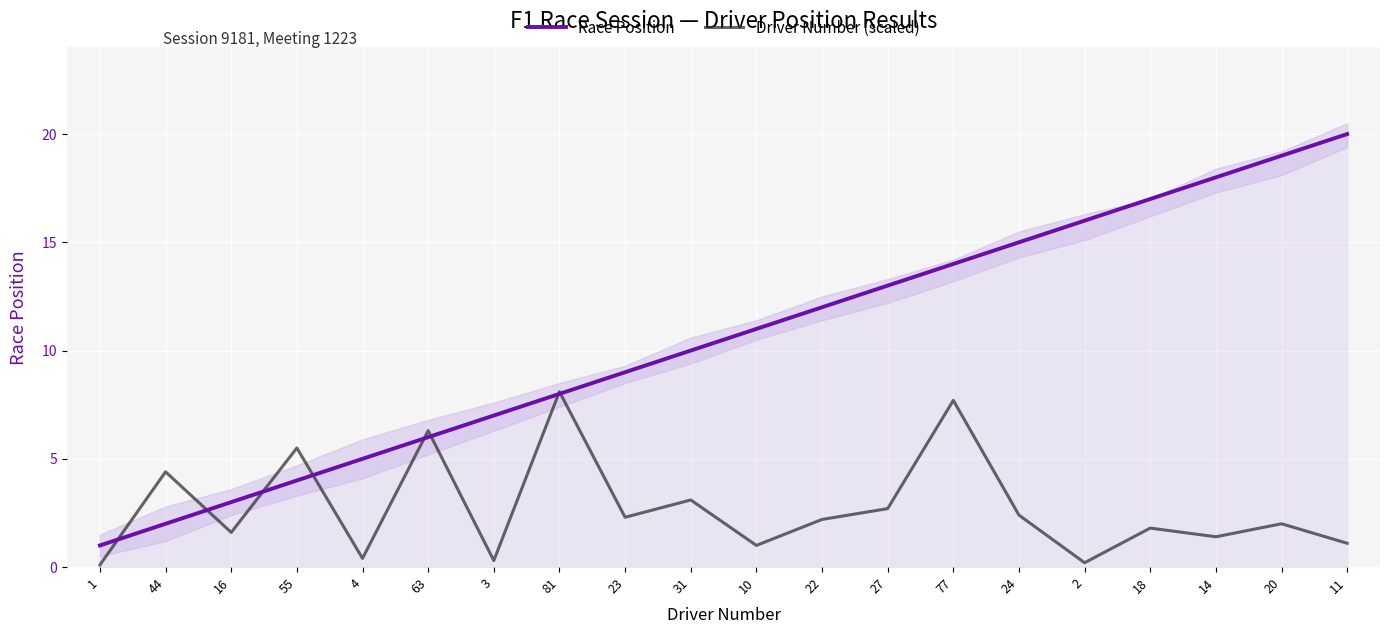

After their last crossing, which series has the higher values: Race Position or Driver Number (scaled)?

Race Position